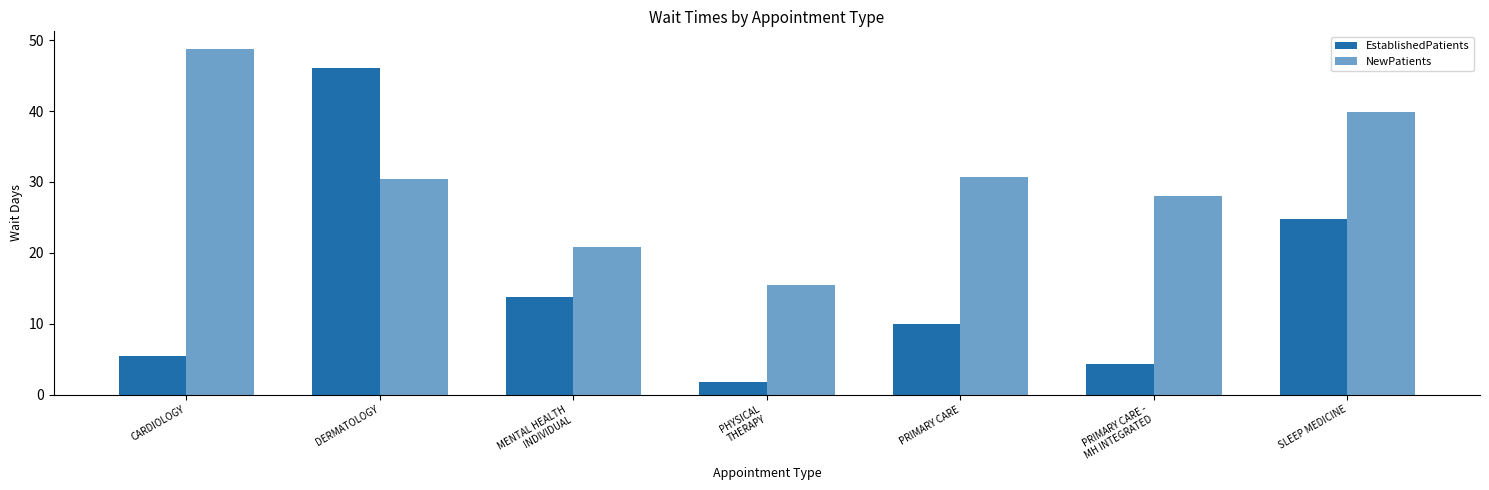

How many data points in EstablishedPatients are less than 9?

3